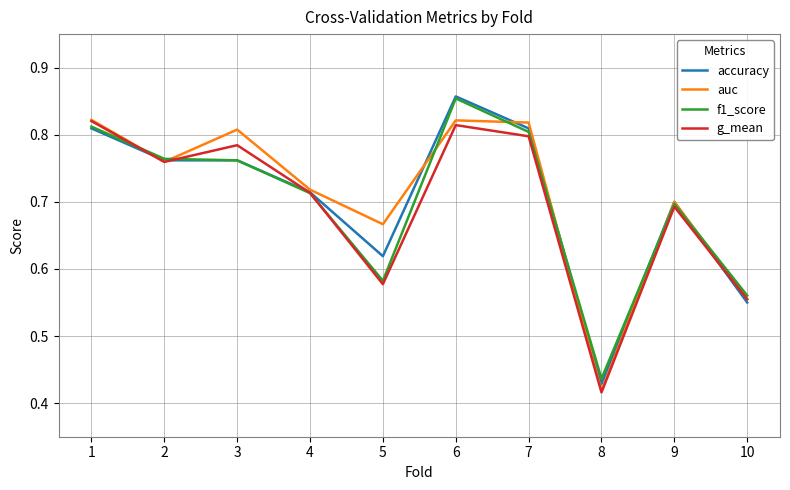

Is it true that accuracy equals 0.2 at 9?

False